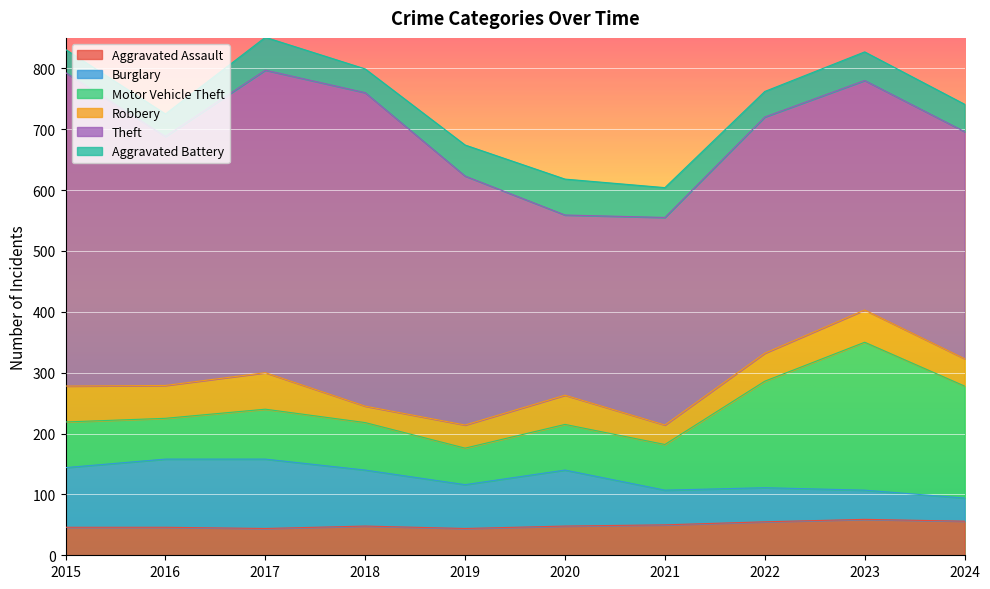

True or false: Motor Vehicle Theft has a value of 17 at 2019.

False